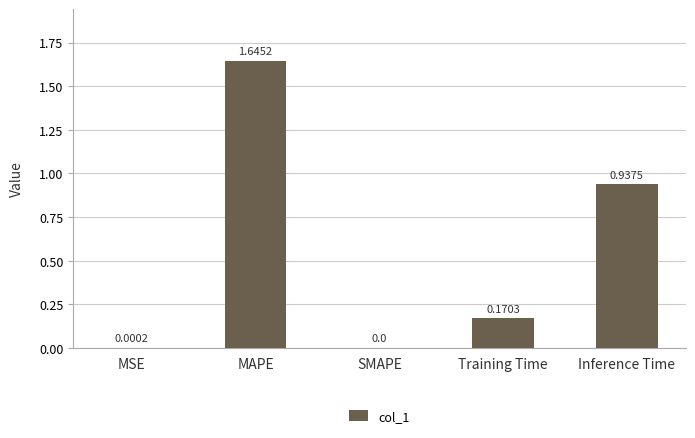

What is the sum of all values?

2.8